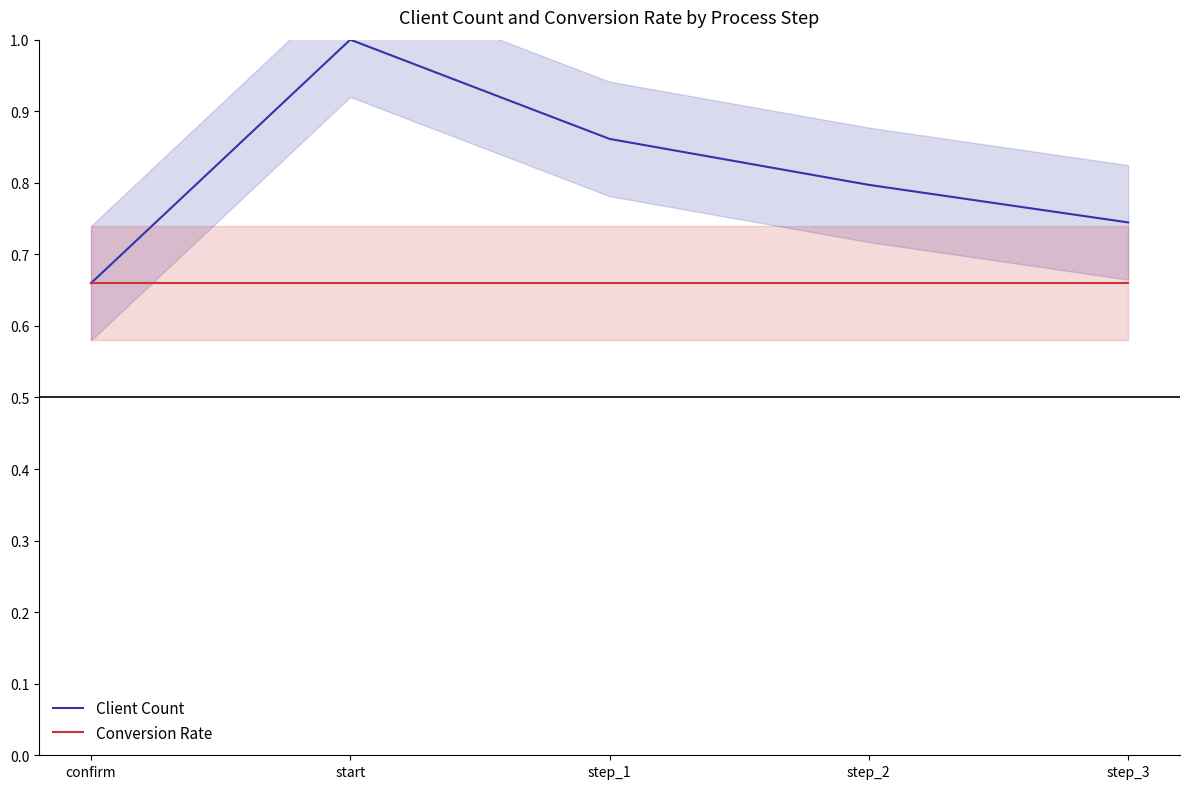

True or false: Conversion Rate has more than 0 interior local peaks.

False